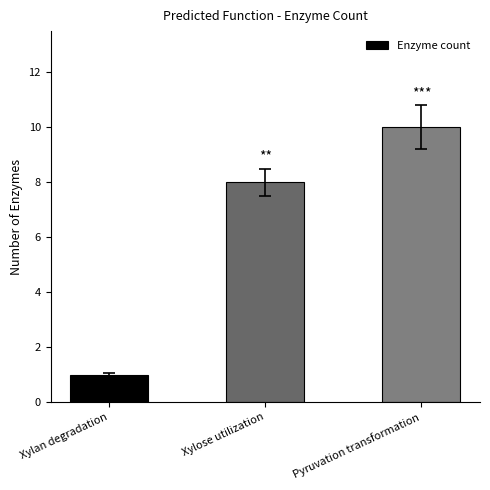

Which category has the lowest value across all series?

Xylan degradation